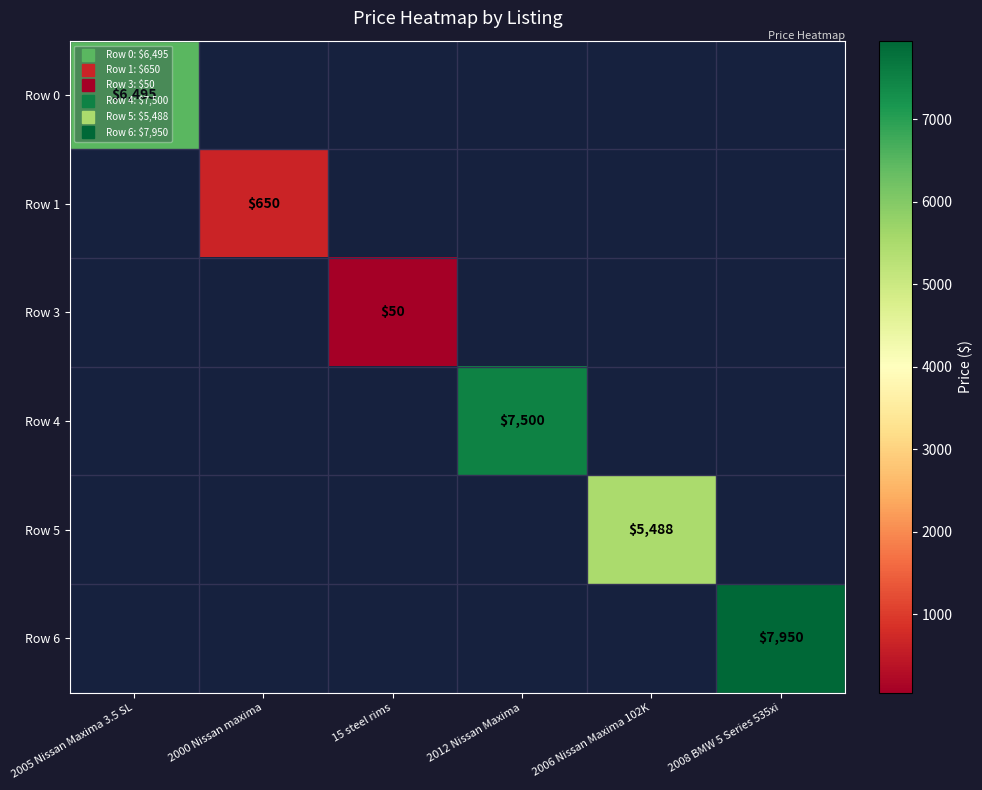

How many positive values does the Row 4 series have?

1